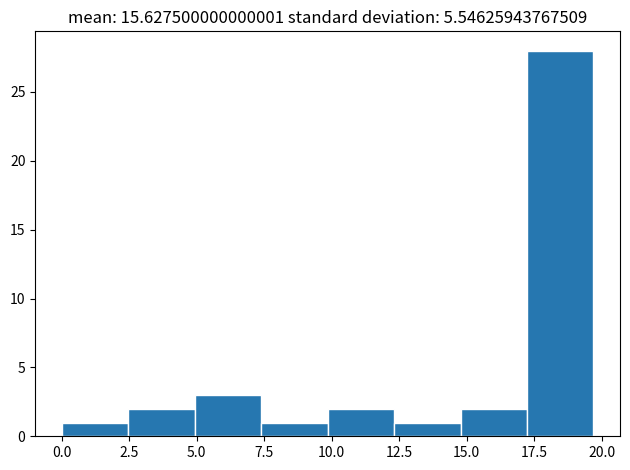

What is the height of the bar covering 15.0 to 17.0 on the x-axis? Neither the bar edges nor the heights are printed on the chart, so give them approximately, as read against the axes.

2